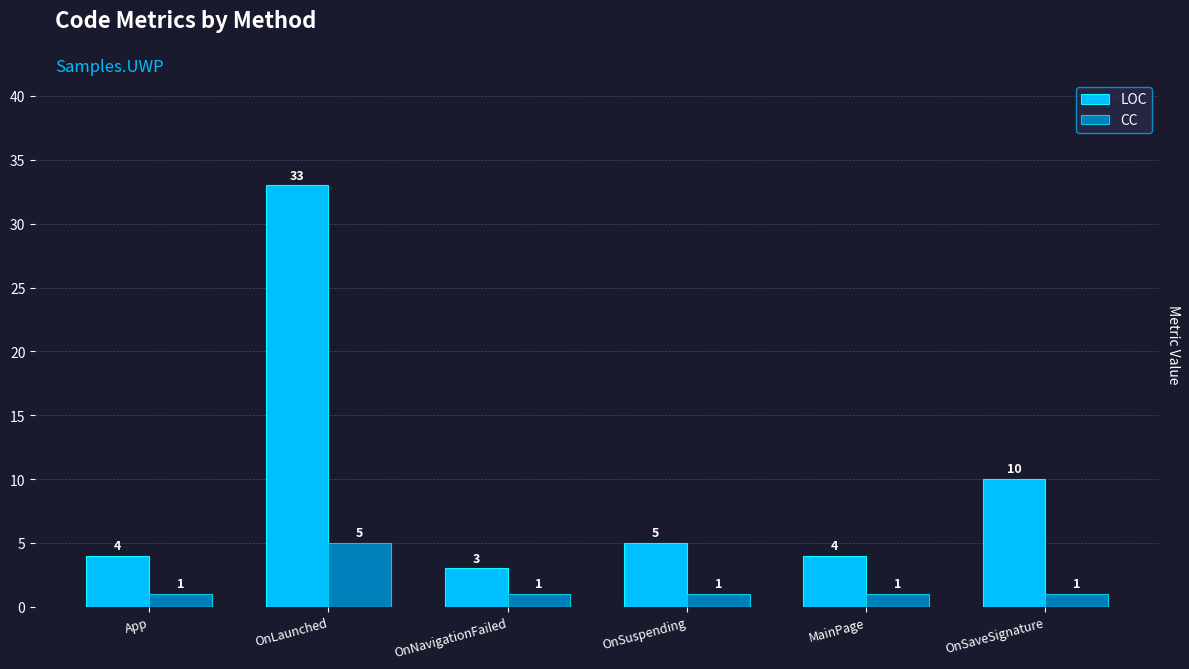

The value of LOC at App is 4. True or false?

True